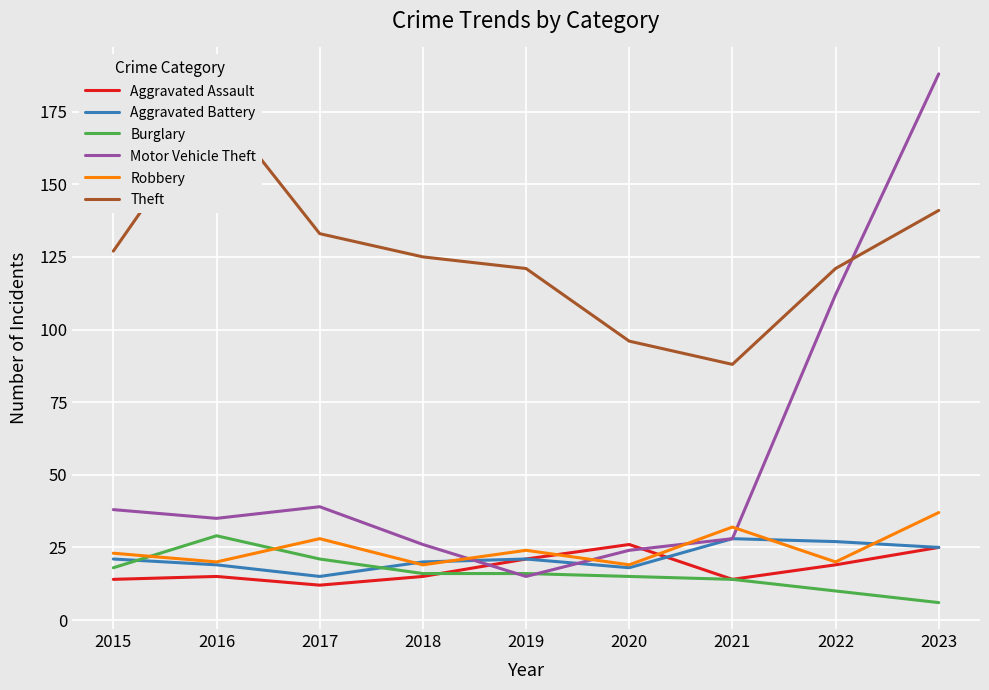

Between which two adjacent categories do Aggravated Battery and Aggravated Assault first intersect?

2020 and 2021